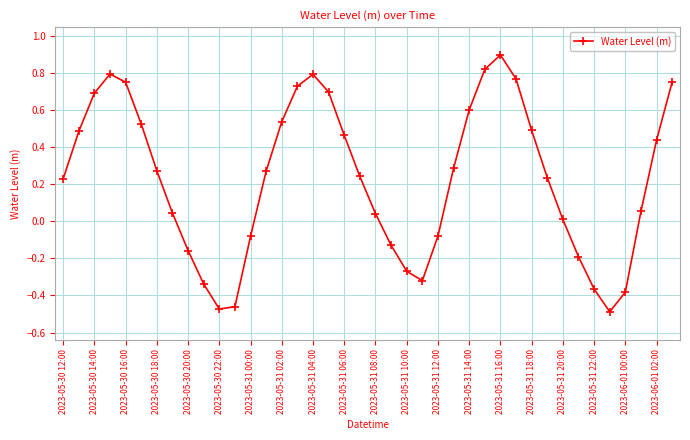

What is the sum of all values?

9.2